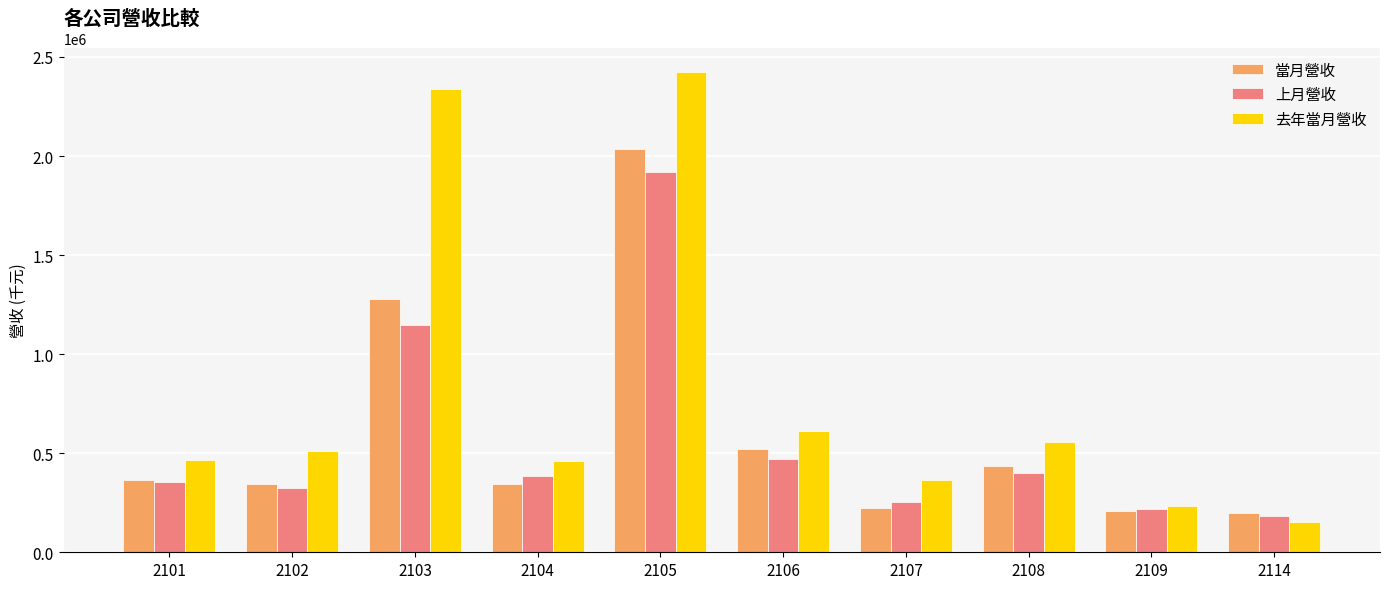

What is the sum of the 當月營收 values at 2107 and 2104?

566881